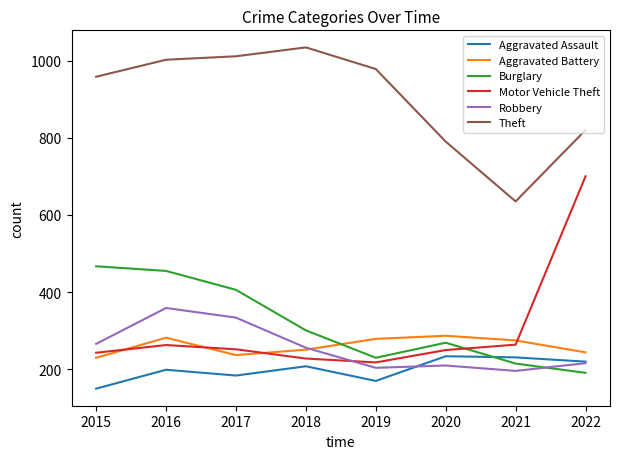

How many interior local valleys does the Aggravated Battery series have?

1